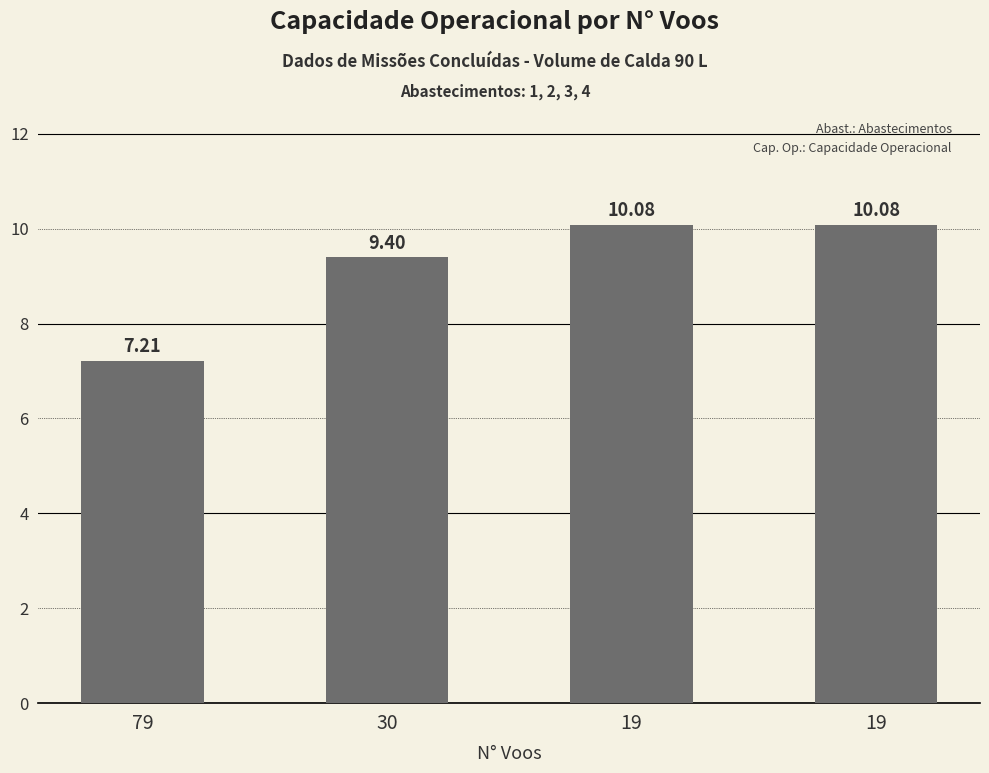

Reading right to left, what are all the values shown in this chart?

19=10.1	19=10.1	30=9.4	79=7.2